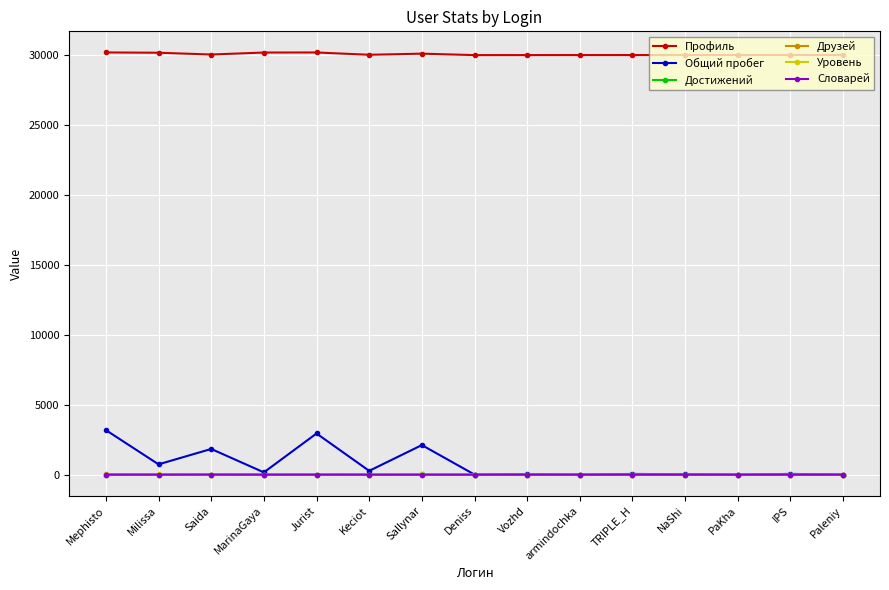

True or false: Профиль and Достижений cross at least once.

False